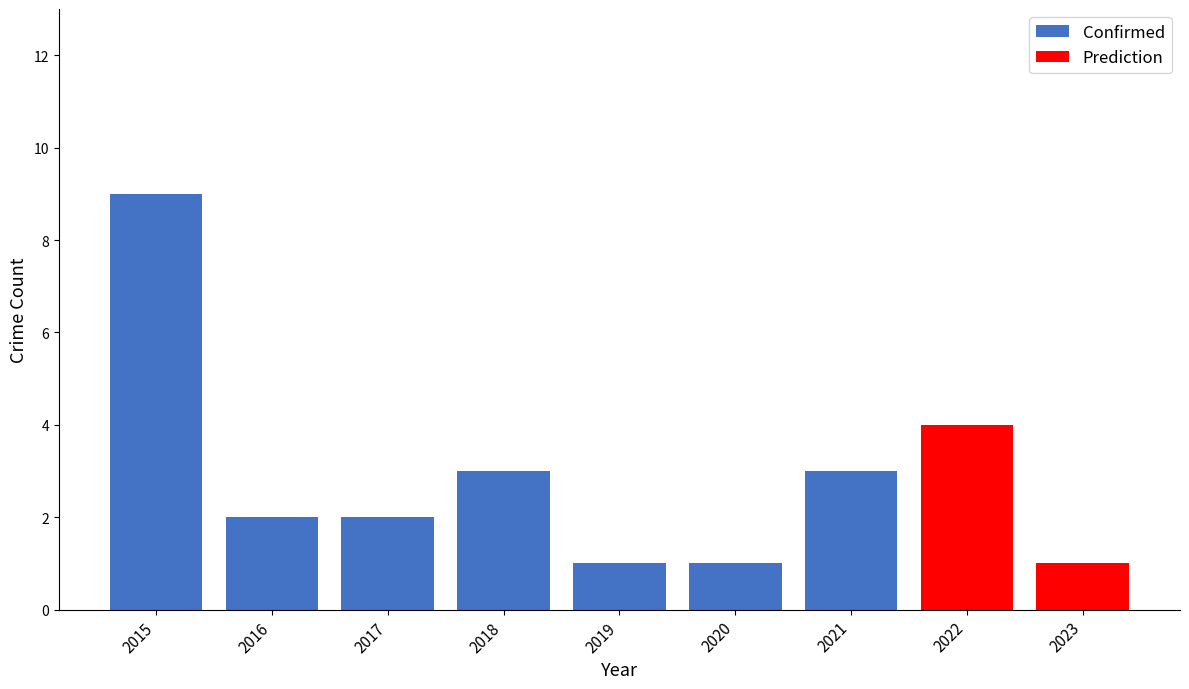

At which label does Confirmed reach its peak?

2015